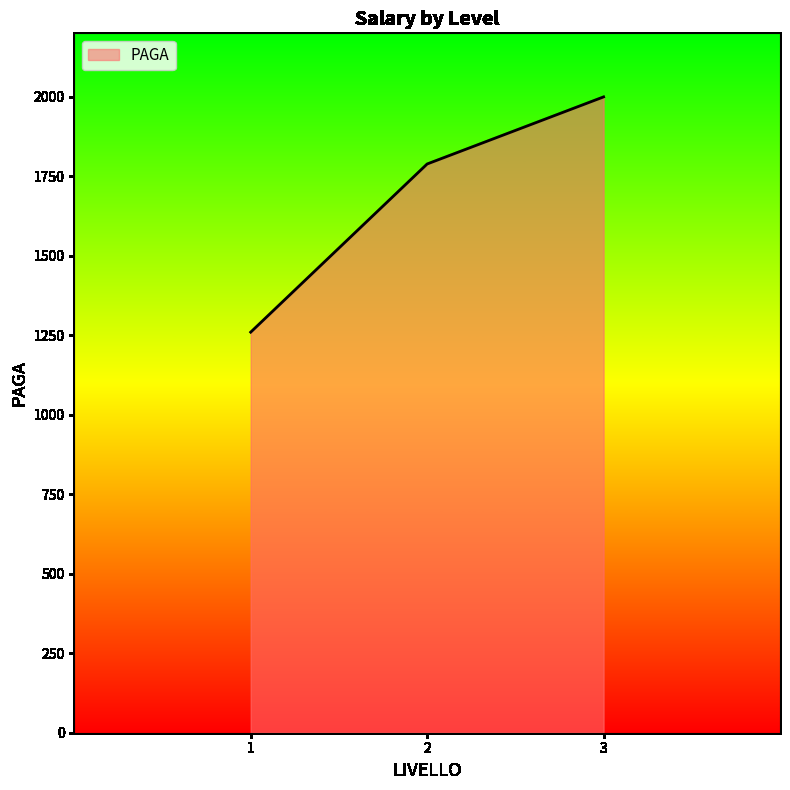

Approximately how many times larger is the value at 3 compared to 1?

1.6